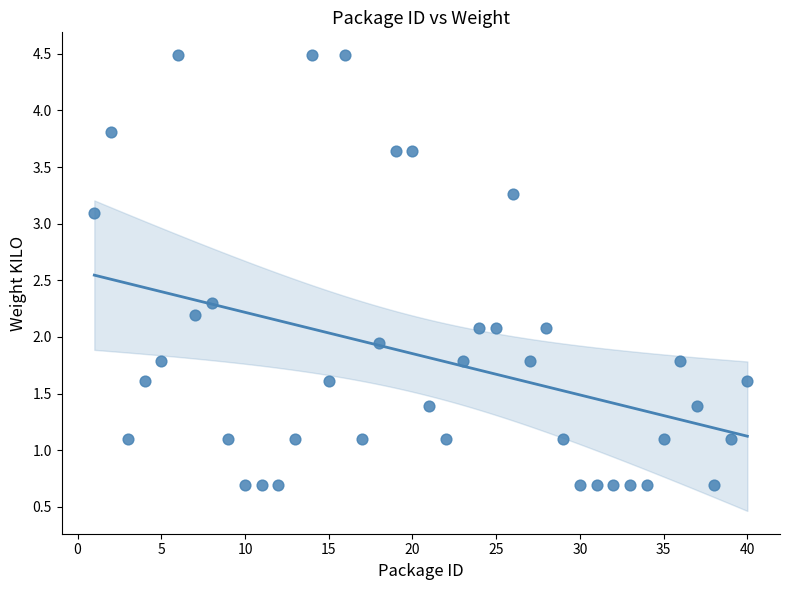

What is the range of Y values (max minus min)?

3.8